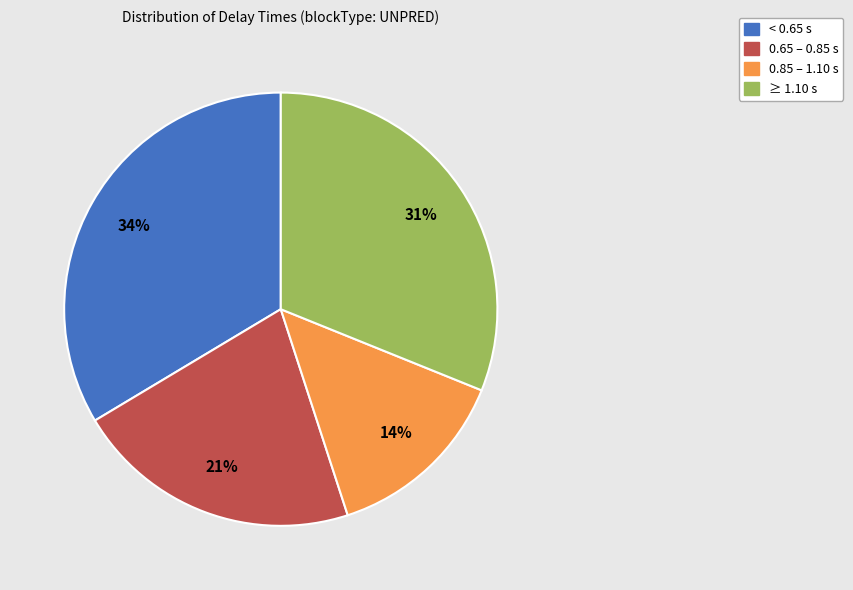

Does any single category account for the majority?

No